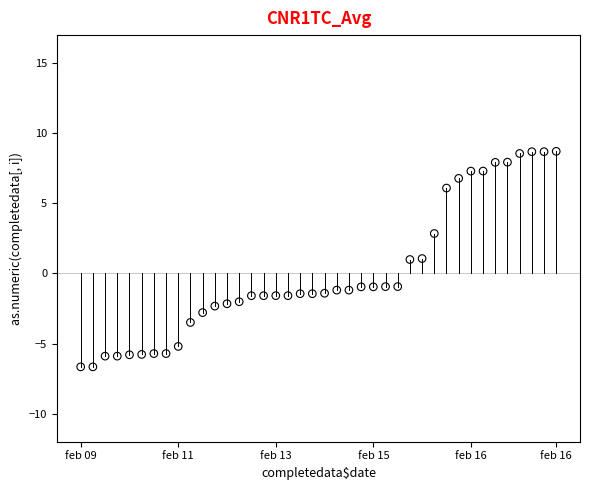

What is the range of Y values (max minus min)?

15.4